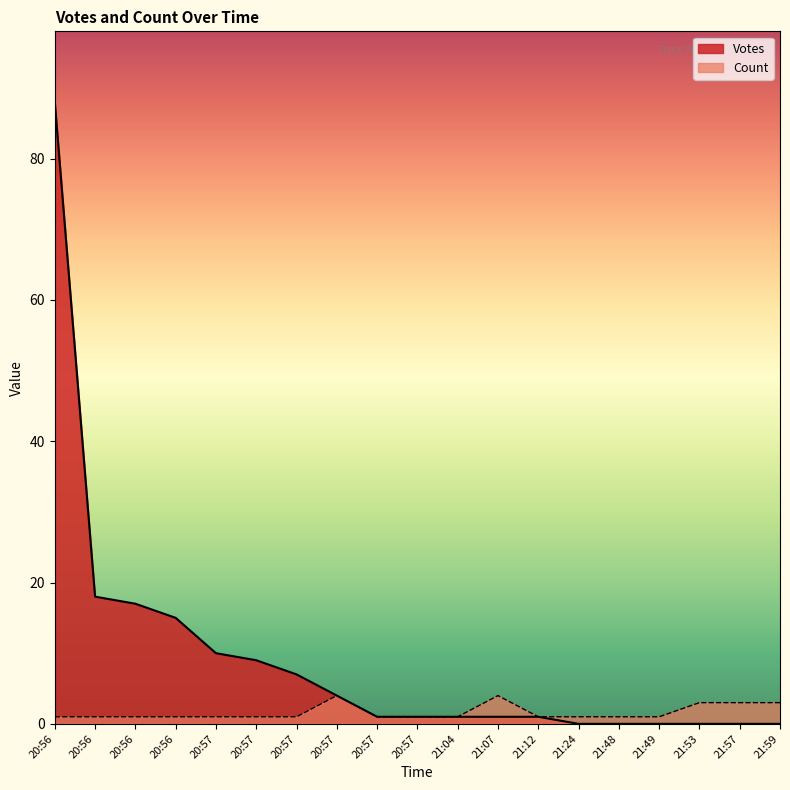

Rank the categories by Count value from lowest to highest.

20:56, 20:56, 20:56, 20:56, 20:57, 20:57, 20:57, 20:57, 20:57, 21:04, 21:12, 21:24, 21:48, 21:49, 21:53, 21:57, 21:59, 20:57, 21:07